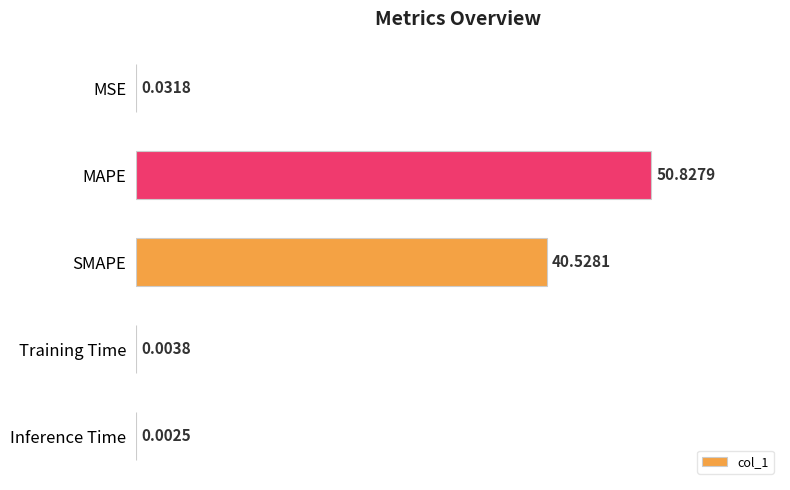

Which label corresponds to the largest value in the chart?

MAPE